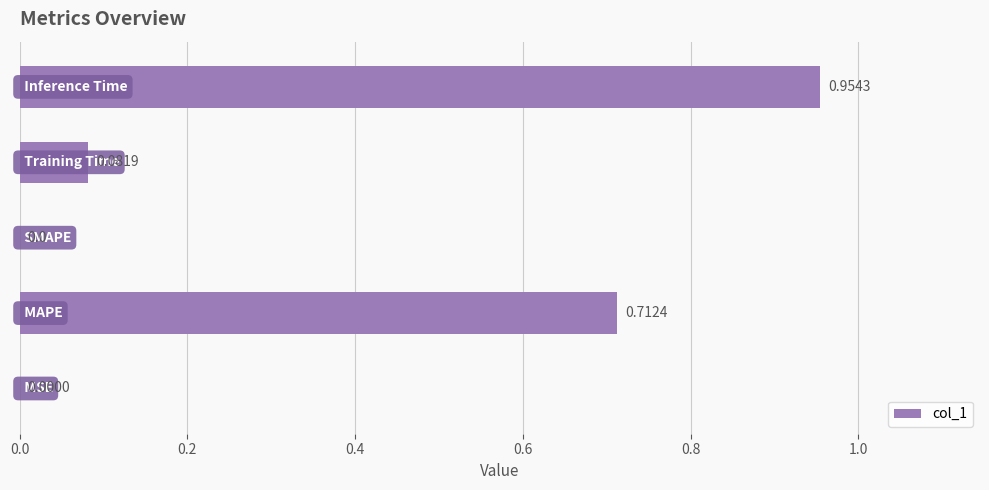

How many data points are above 0?

4